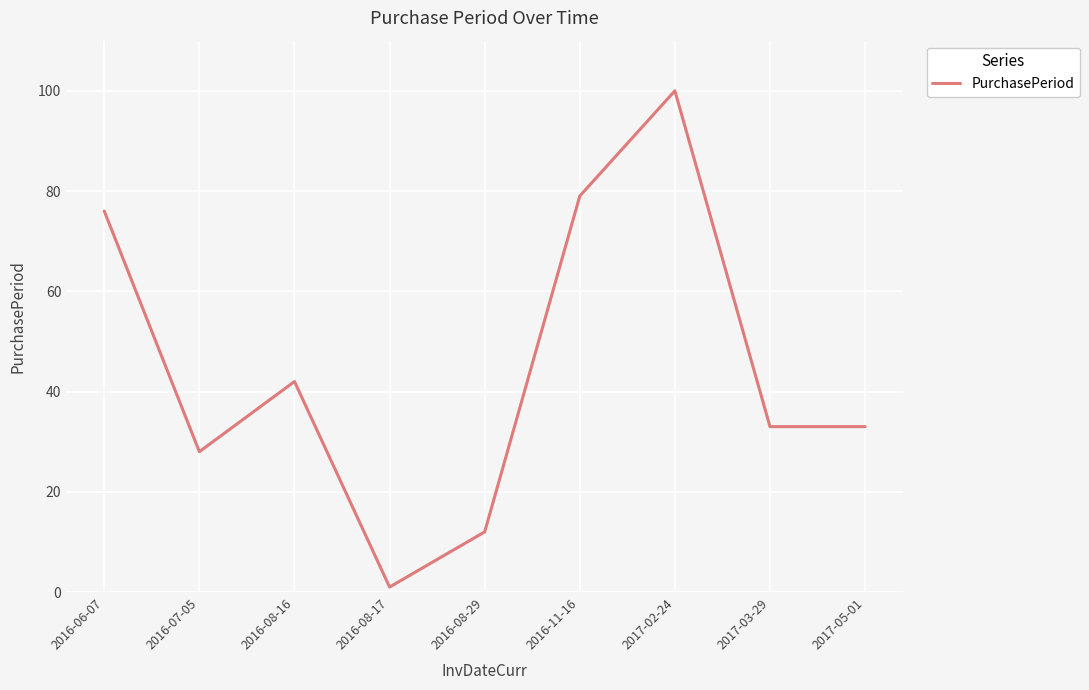

What is the difference between the maximum and second lowest values?

88